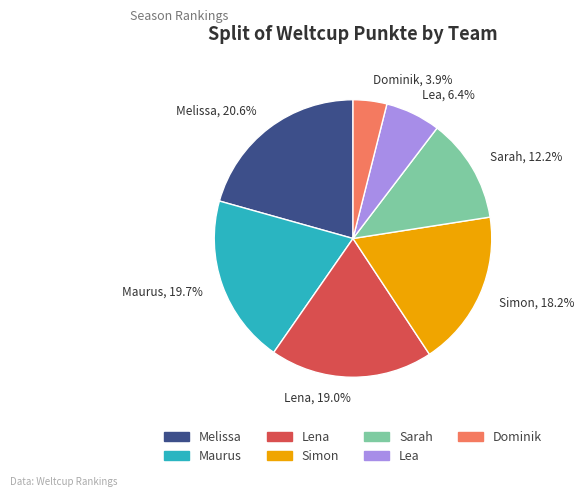

Combined, do Simon and Maurus account for over 50%?

No